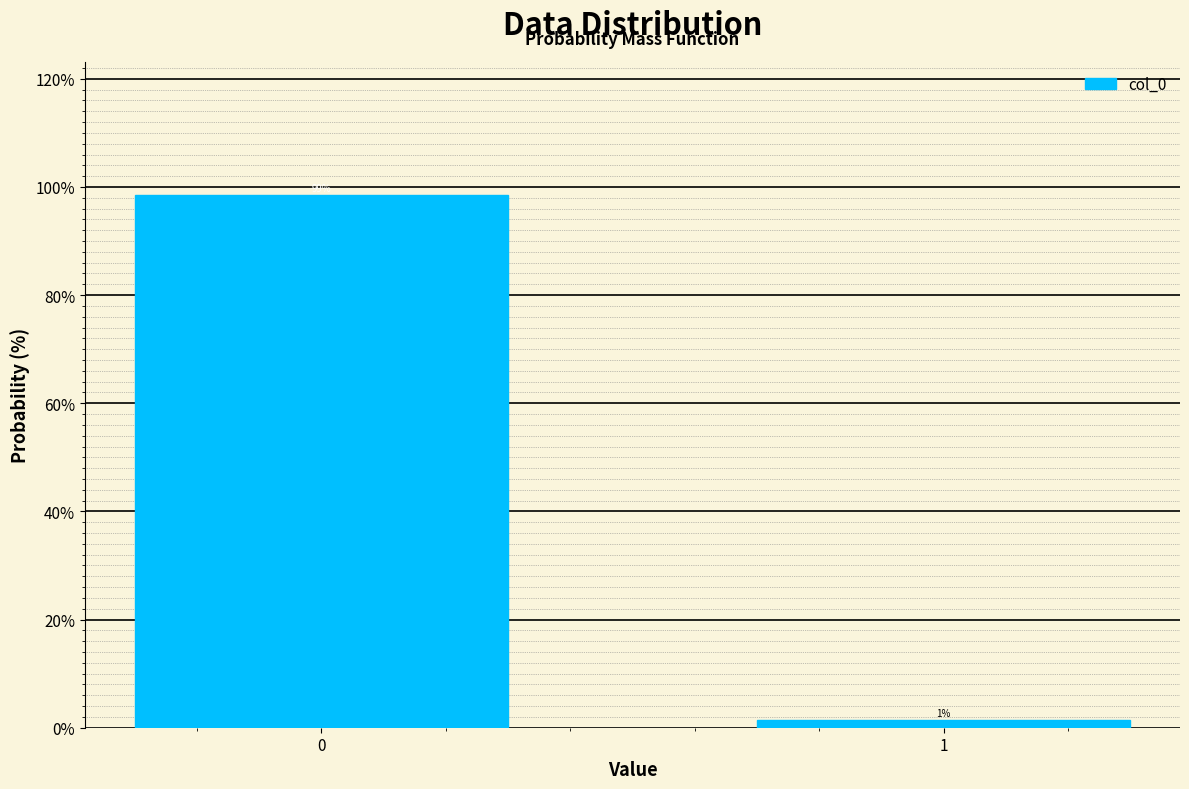

What is the sum of the values at 0 and 1?

100.0